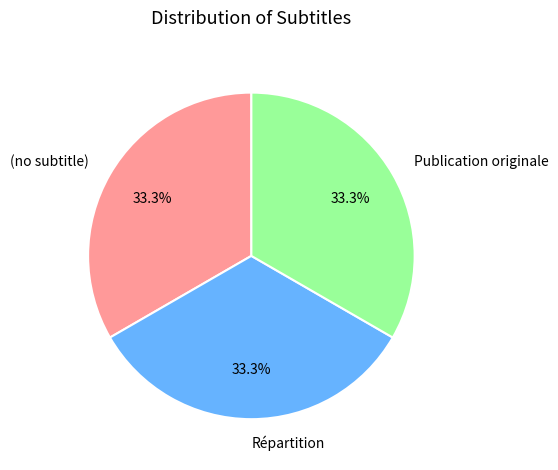

Does (no subtitle) account for over 50% of the chart?

No